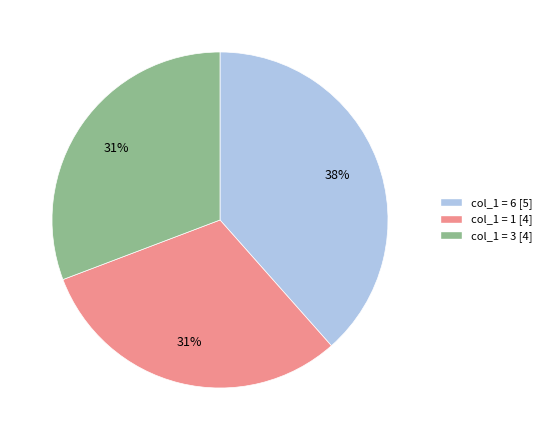

Is there any slice that represents more than half of the pie?

No